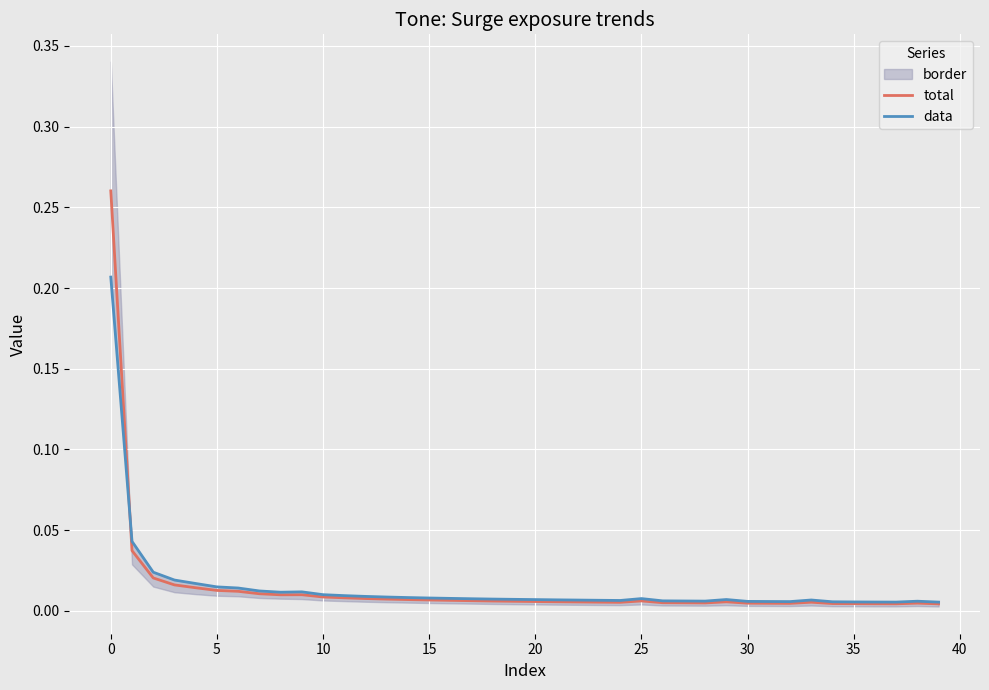

Which series has the widest spread of values?

total